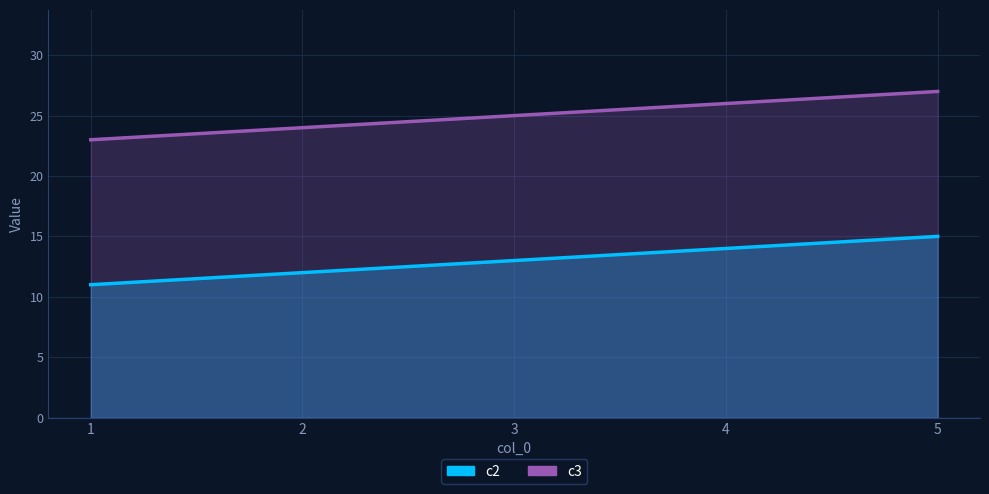

Where is c2 nearest to the value 13?

3